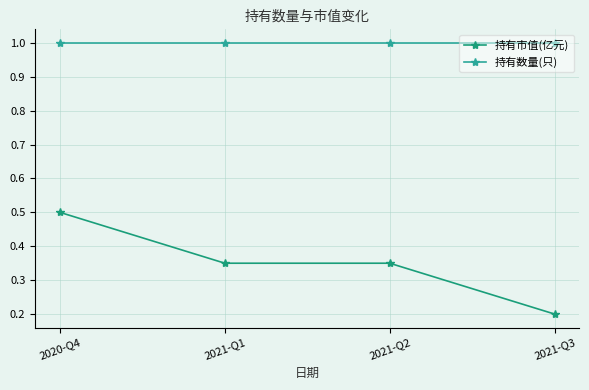

What is the difference between the maximum and minimum values in the 持有市值(亿元) series?

0.3